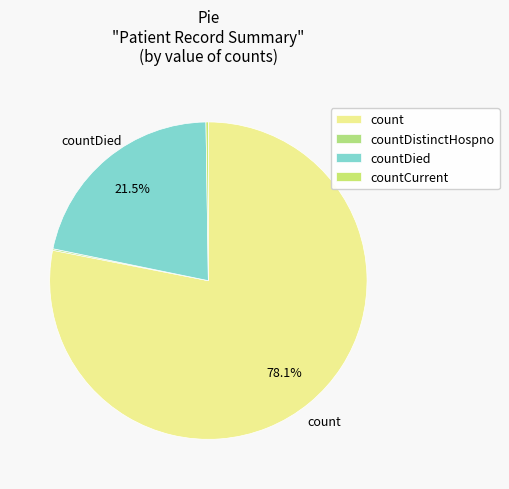

To the nearest percent, what portion does countDied represent?

22%